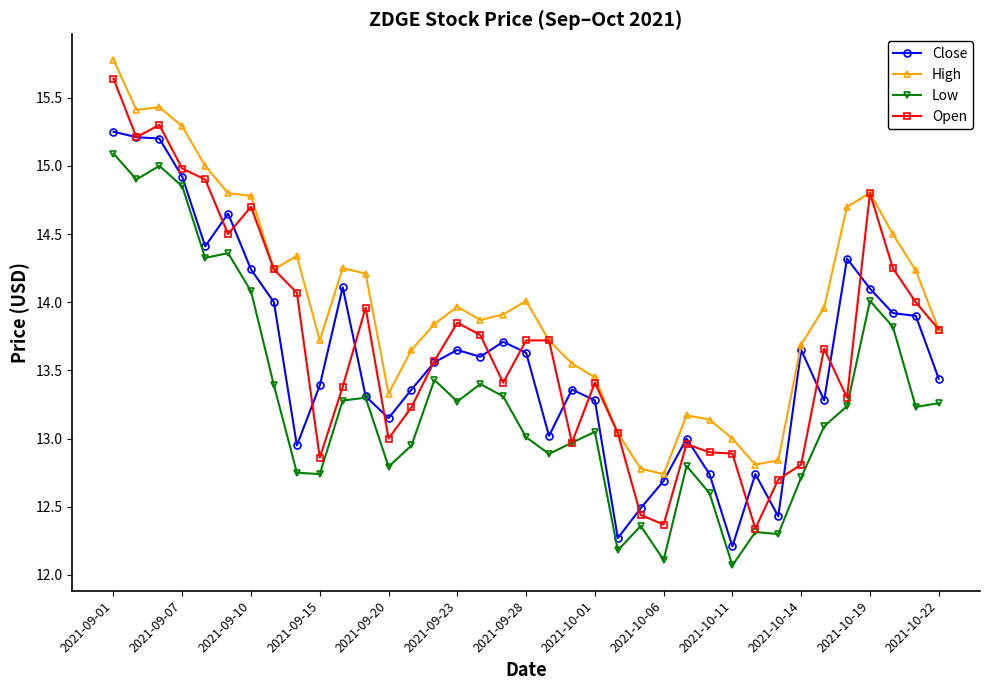

True or false: High has more than 0 interior local peaks.

True